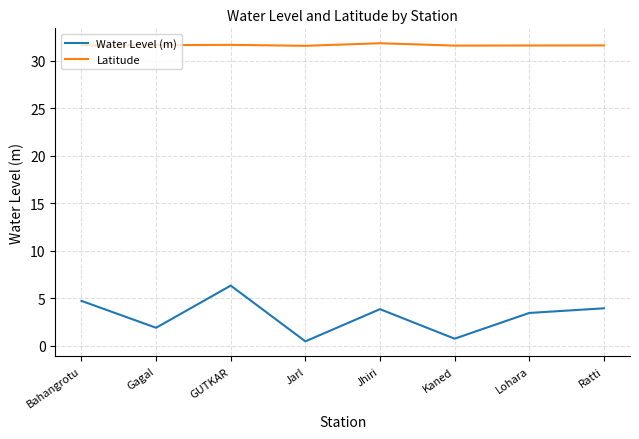

At which label does Water Level (m) first exceed 3?

Bahangrotu